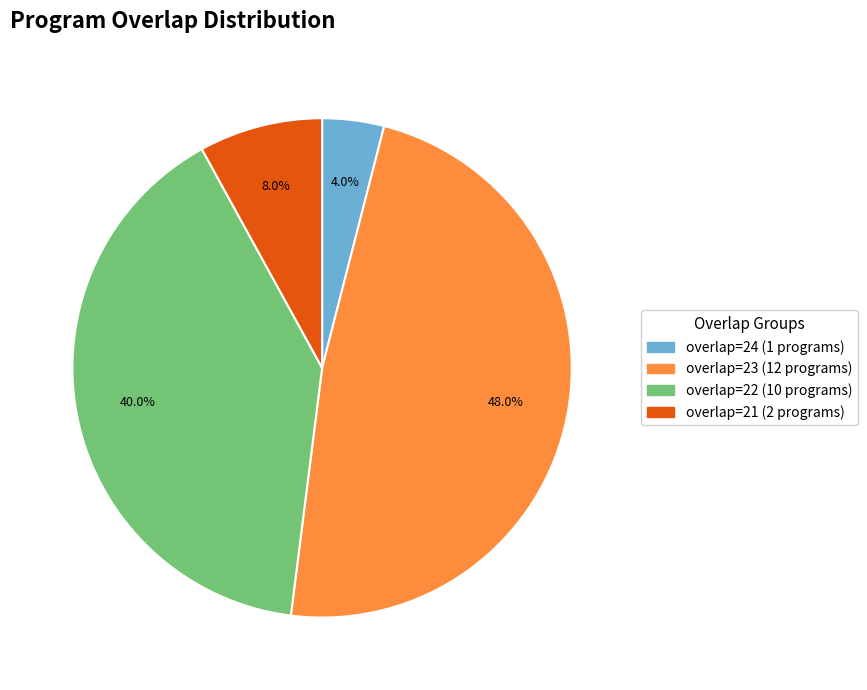

Is there any slice that represents more than half of the pie?

No